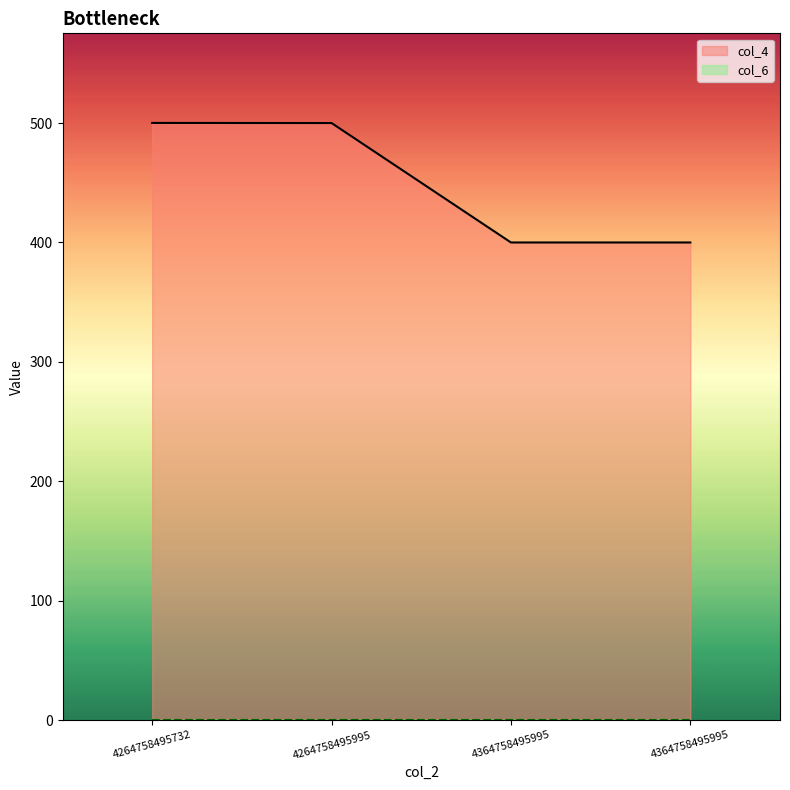

Is it true that the value at 4364758495995 is 664.7?

False